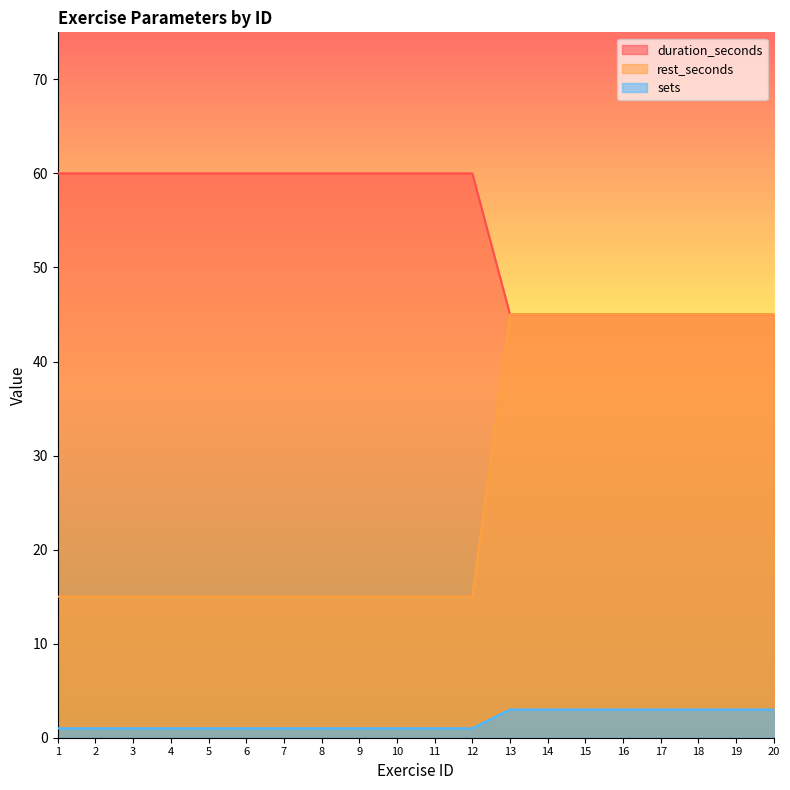

The value of rest_seconds at 20 is 73. True or false?

False